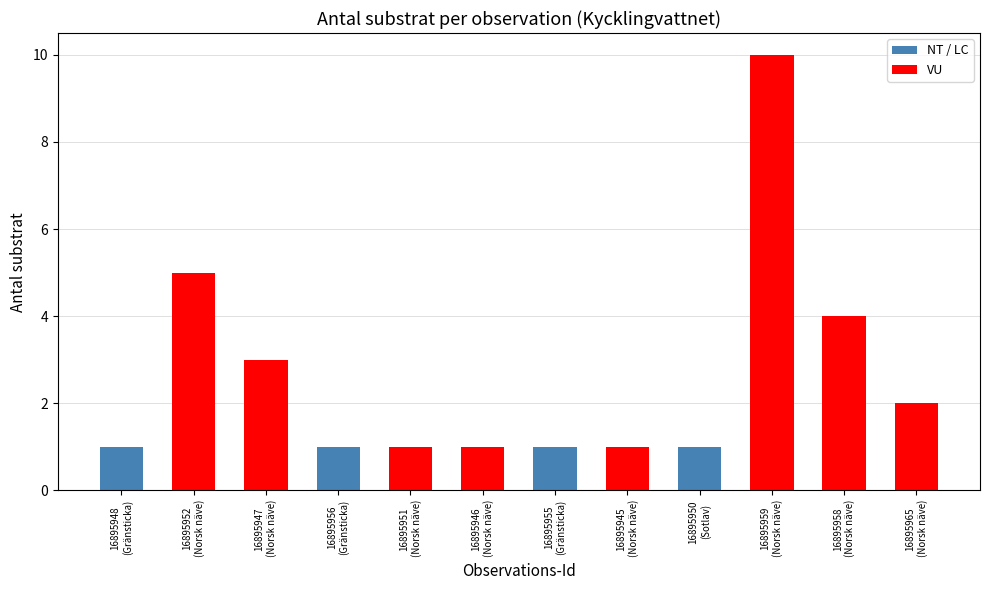

List the labels in order of value, largest first.

16895959
(Norsk näve), 16895952
(Norsk näve), 16895958
(Norsk näve), 16895947
(Norsk näve), 16895965
(Norsk näve), 16895948
(Gränsticka), 16895956
(Gränsticka), 16895951
(Norsk näve), 16895946
(Norsk näve), 16895955
(Gränsticka), 16895945
(Norsk näve), 16895950
(Sotlav)